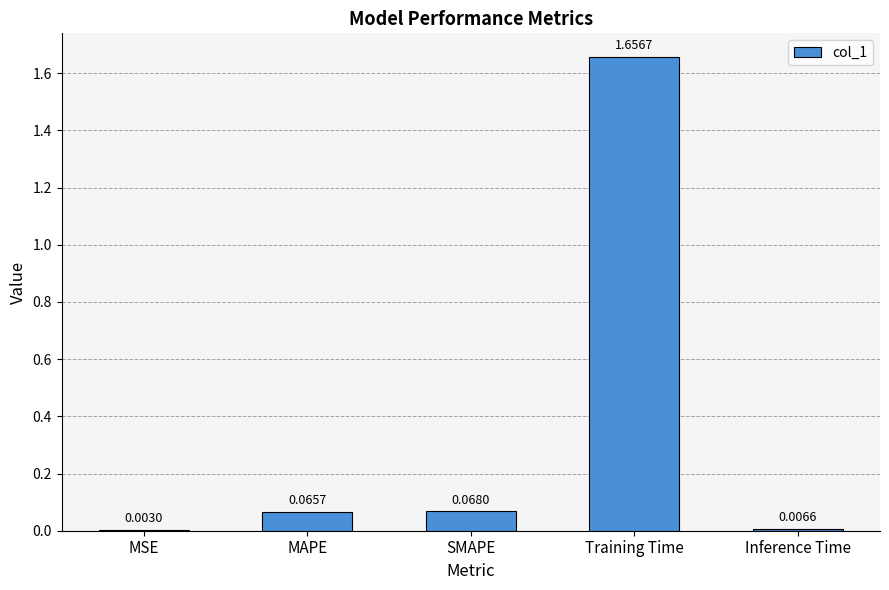

At which category does the chart reach its peak across all series?

Training Time